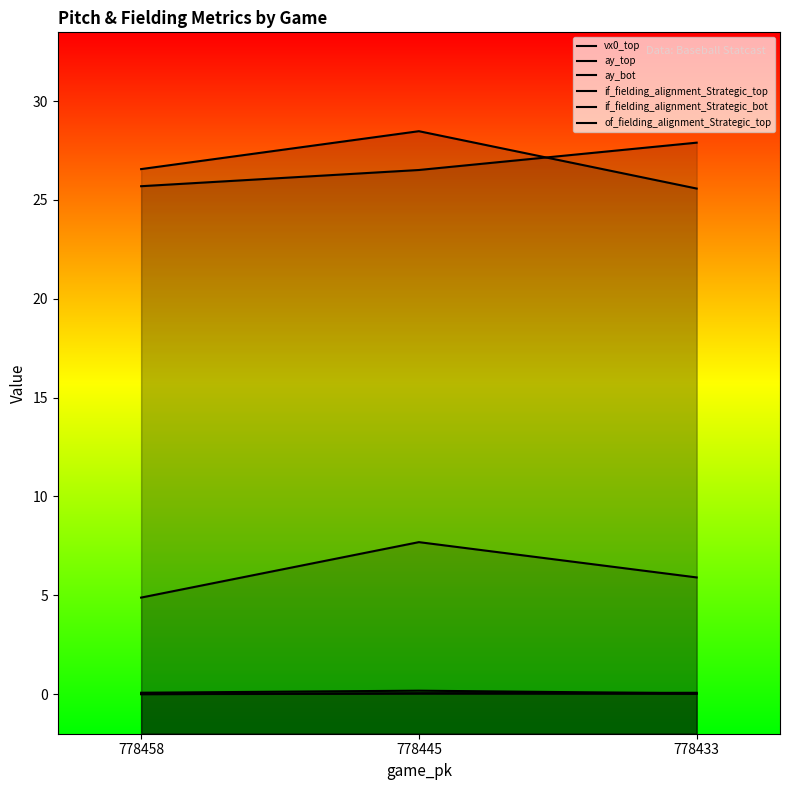

Is the value of vx0_top at 778458 greater than the value of ay_bot at 778433?

No